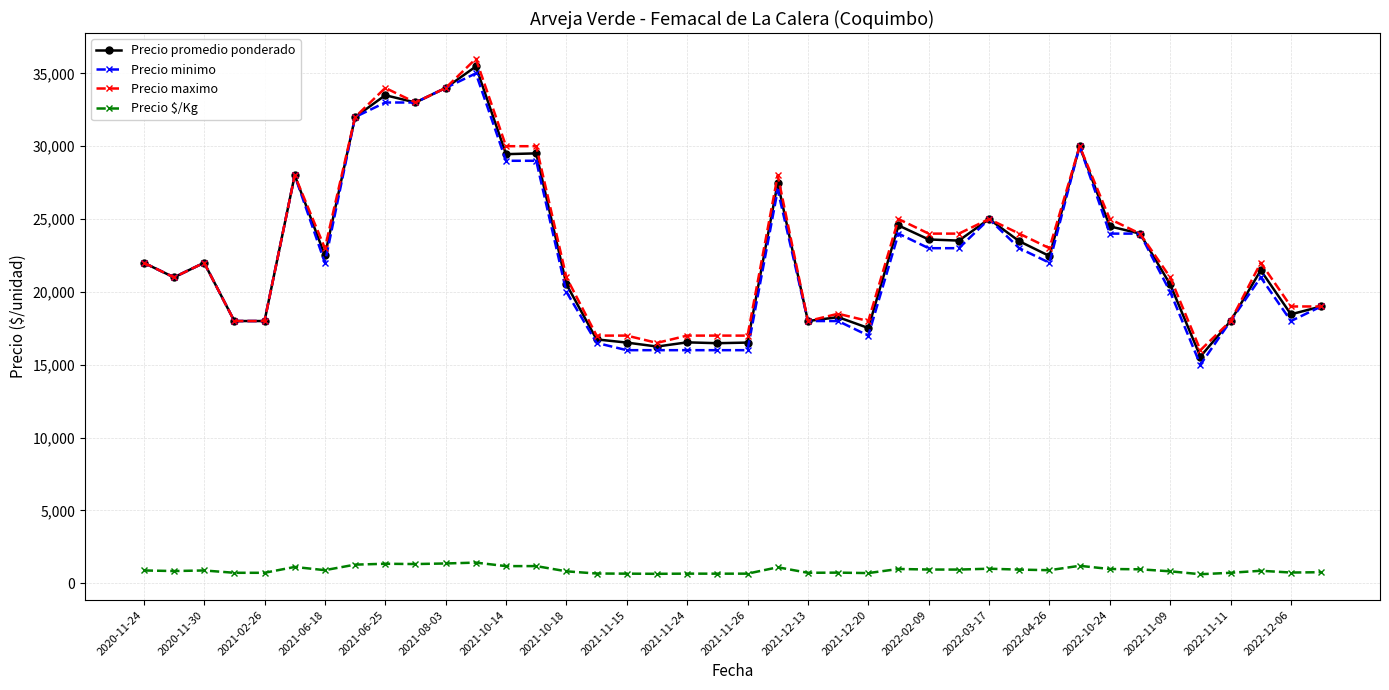

True or false: Precio $/Kg and Precio minimo cross at least once.

False